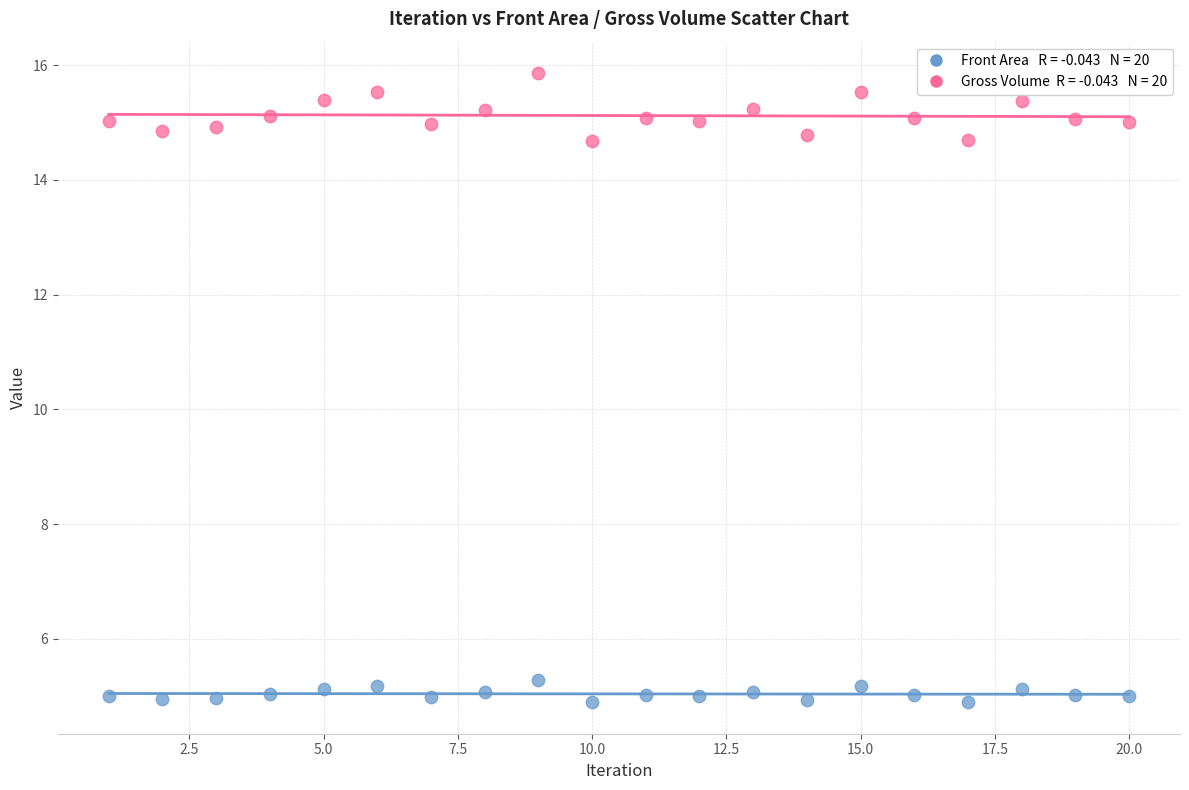

Across all data points, what is the range of X values (max minus min)?

19.0